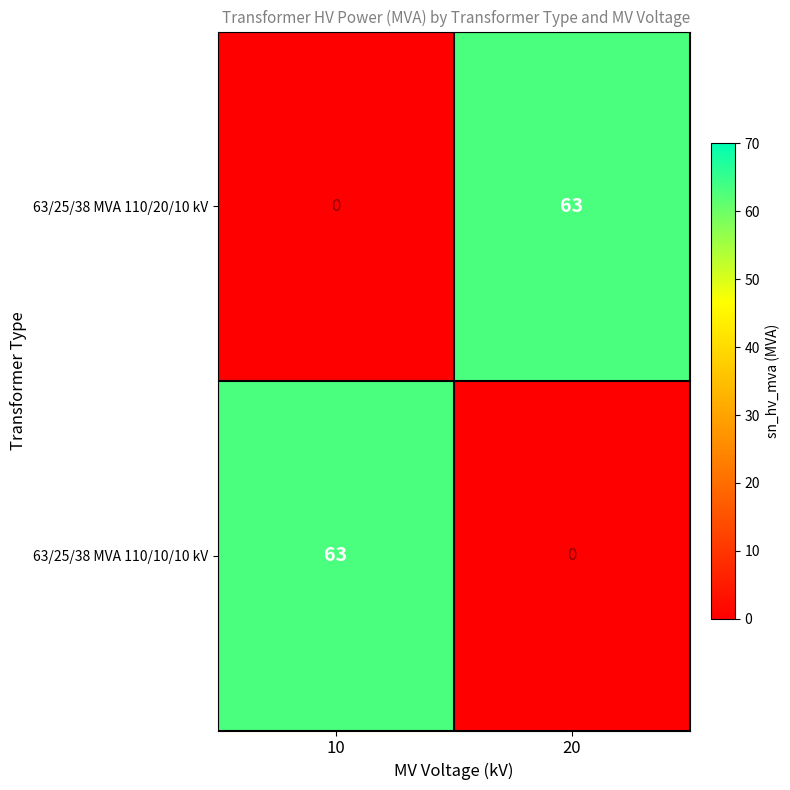

At which category is the sum across all series the highest?

10